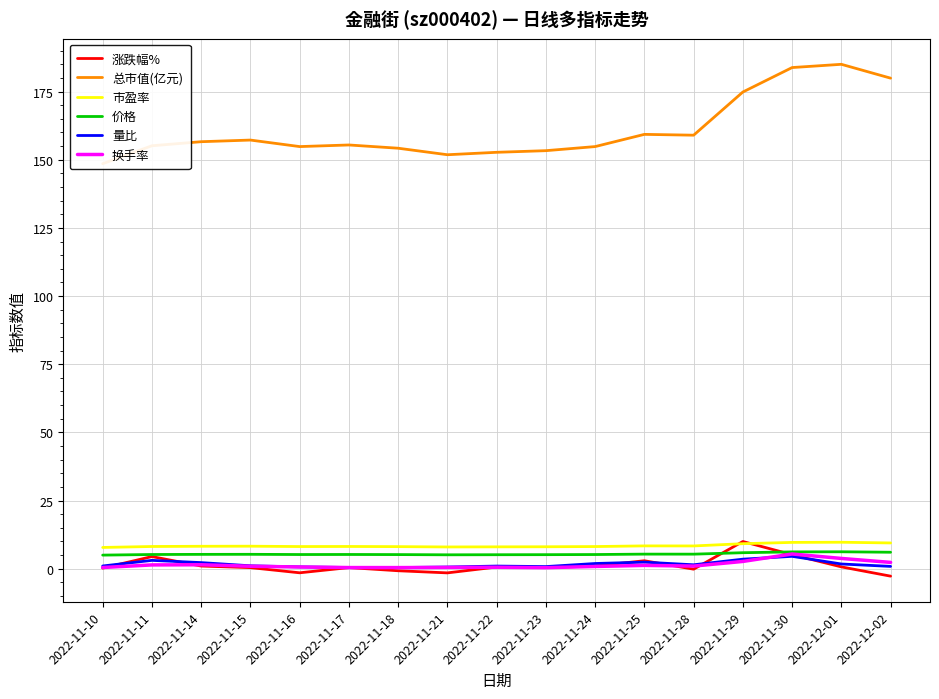

Reading right to left, extract all data points from this chart.

涨跌幅%: -2.8	0.7	5.1	10.0	-0.2	2.9	1.0	0.4	0.6	-1.6	-0.8	0.4	-1.5	0.4	1.0	4.4	0.2
总市值(亿元): 179.9	185.0	183.8	174.8	159.0	159.3	154.8	153.3	152.7	151.8	154.2	155.4	154.8	157.2	156.6	155.1	148.6
市盈率: 9.4	9.7	9.6	9.2	8.3	8.3	8.1	8.0	8.0	8.0	8.1	8.1	8.1	8.2	8.2	8.1	7.8
价格: 6.0	6.2	6.2	5.8	5.3	5.3	5.2	5.1	5.1	5.1	5.2	5.2	5.2	5.3	5.2	5.2	5.0
量比: 0.8	1.7	4.5	3.5	1.4	2.4	1.9	0.8	0.9	0.6	0.4	0.4	0.7	1.1	2.2	3.0	1.0
换手率: 2.3	3.8	5.4	2.6	0.9	1.2	0.8	0.4	0.5	0.5	0.4	0.4	0.6	0.9	1.4	1.4	0.4